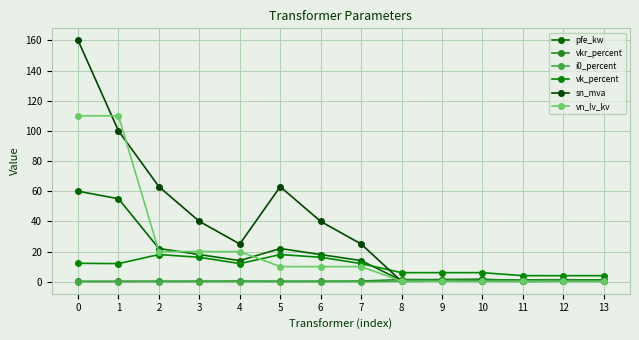

Between which two adjacent categories do sn_mva and vn_lv_kv first intersect?

0 and 1